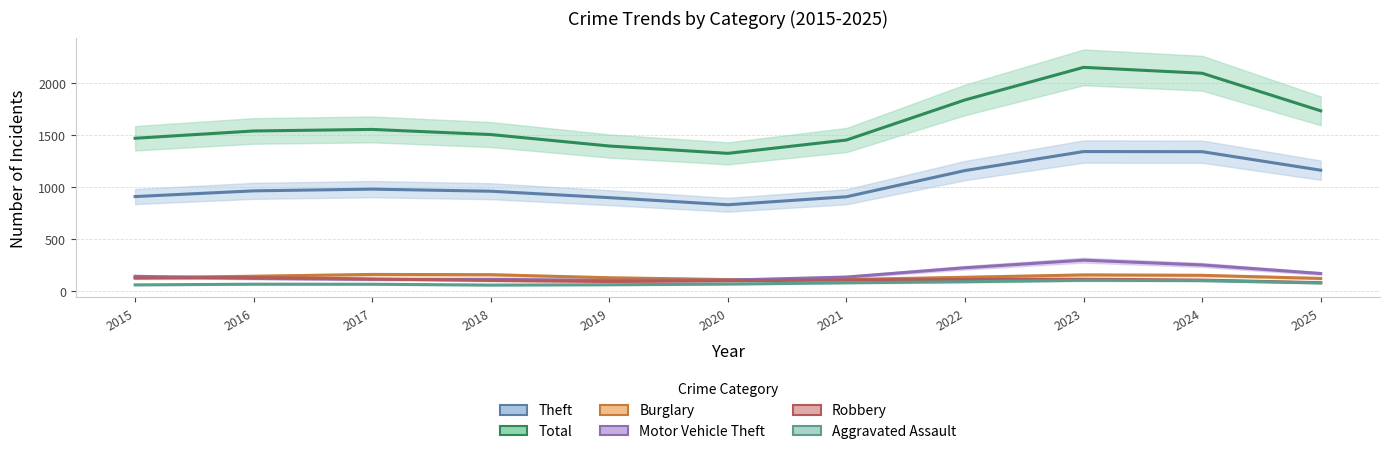

What is the maximum value for Motor Vehicle Theft?

295.2